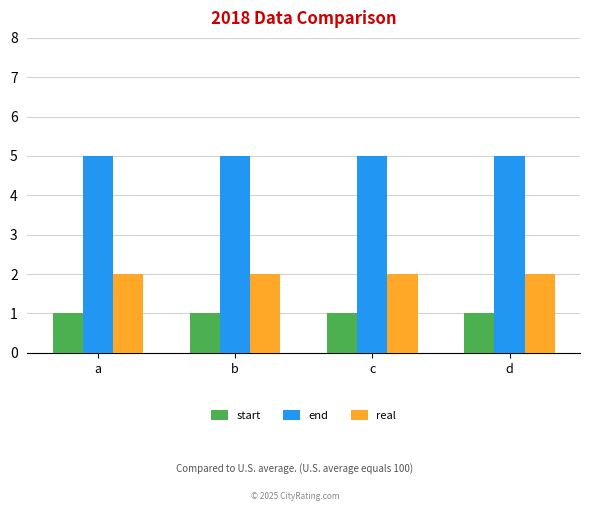

Read the real value at a.

2